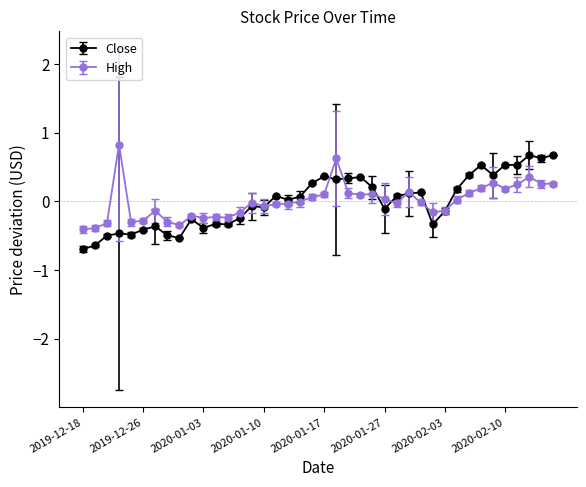

What is the value of the Close point at the 9th from the left?

-0.5